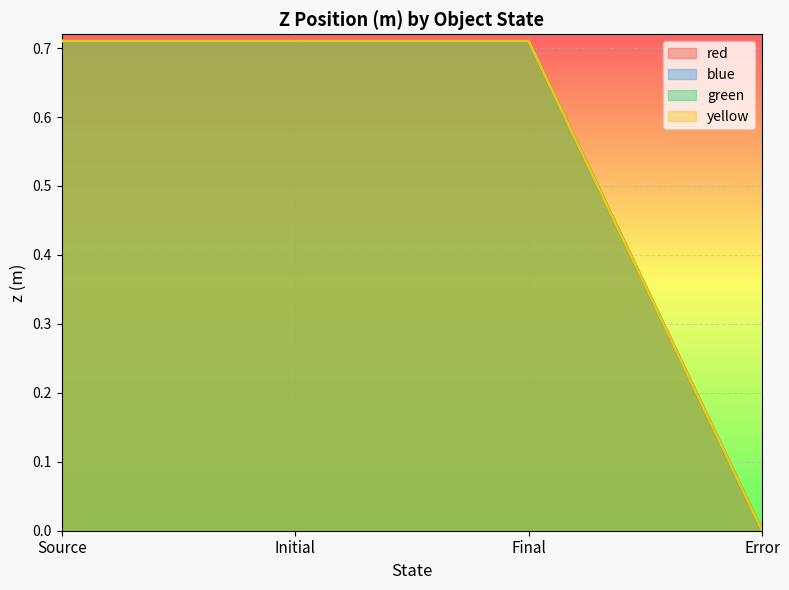

Is the value of green at Source greater than the value of yellow at Source?

Yes